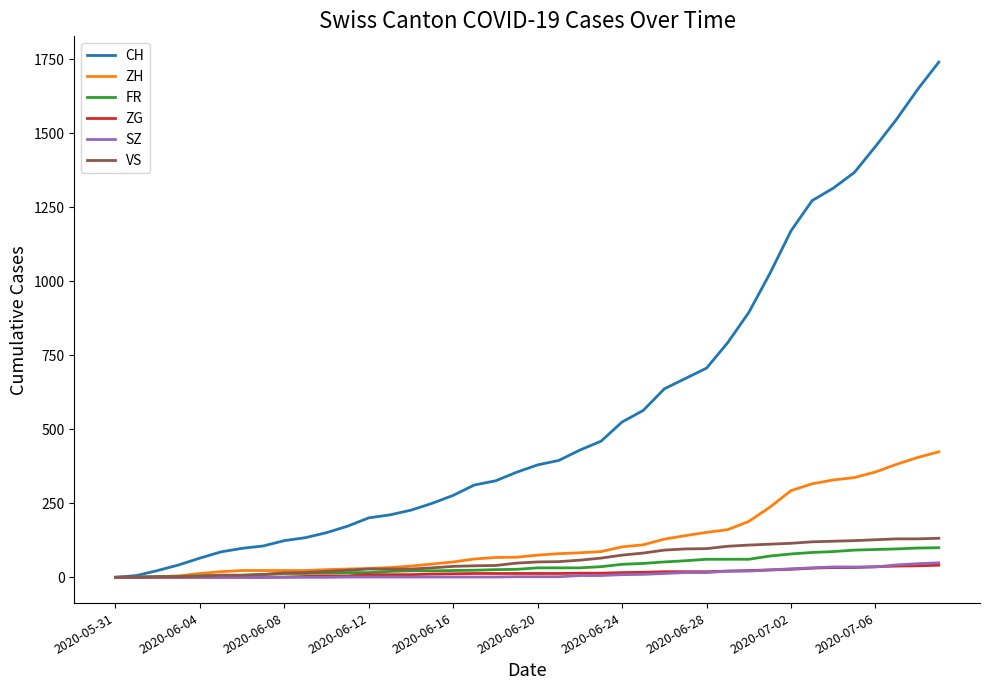

Which series has the largest range (max minus min)?

CH